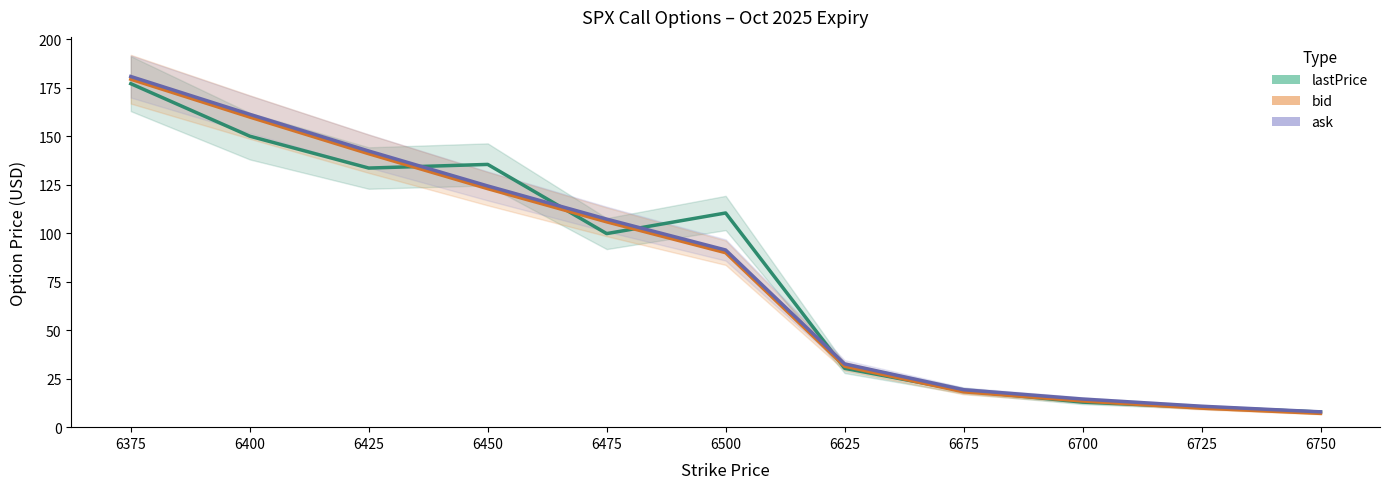

Reading right to left, extract all data points from this chart.

lastPrice: 6750=7.8	6725=10.3	6700=12.9	6675=18.8	6625=30.3	6500=110.4	6475=99.7	6450=135.4	6425=133.5	6400=150.0	6375=177.0
bid: 6750=7.1	6725=9.8	6700=13.5	6675=18.2	6625=31.4	6500=89.9	6475=105.8	6450=122.9	6425=140.9	6400=159.8	6375=179.3
ask: 6750=7.9	6725=10.8	6700=14.5	6675=19.3	6625=32.6	6500=91.3	6475=107.2	6450=124.3	6425=142.3	6400=161.2	6375=180.7